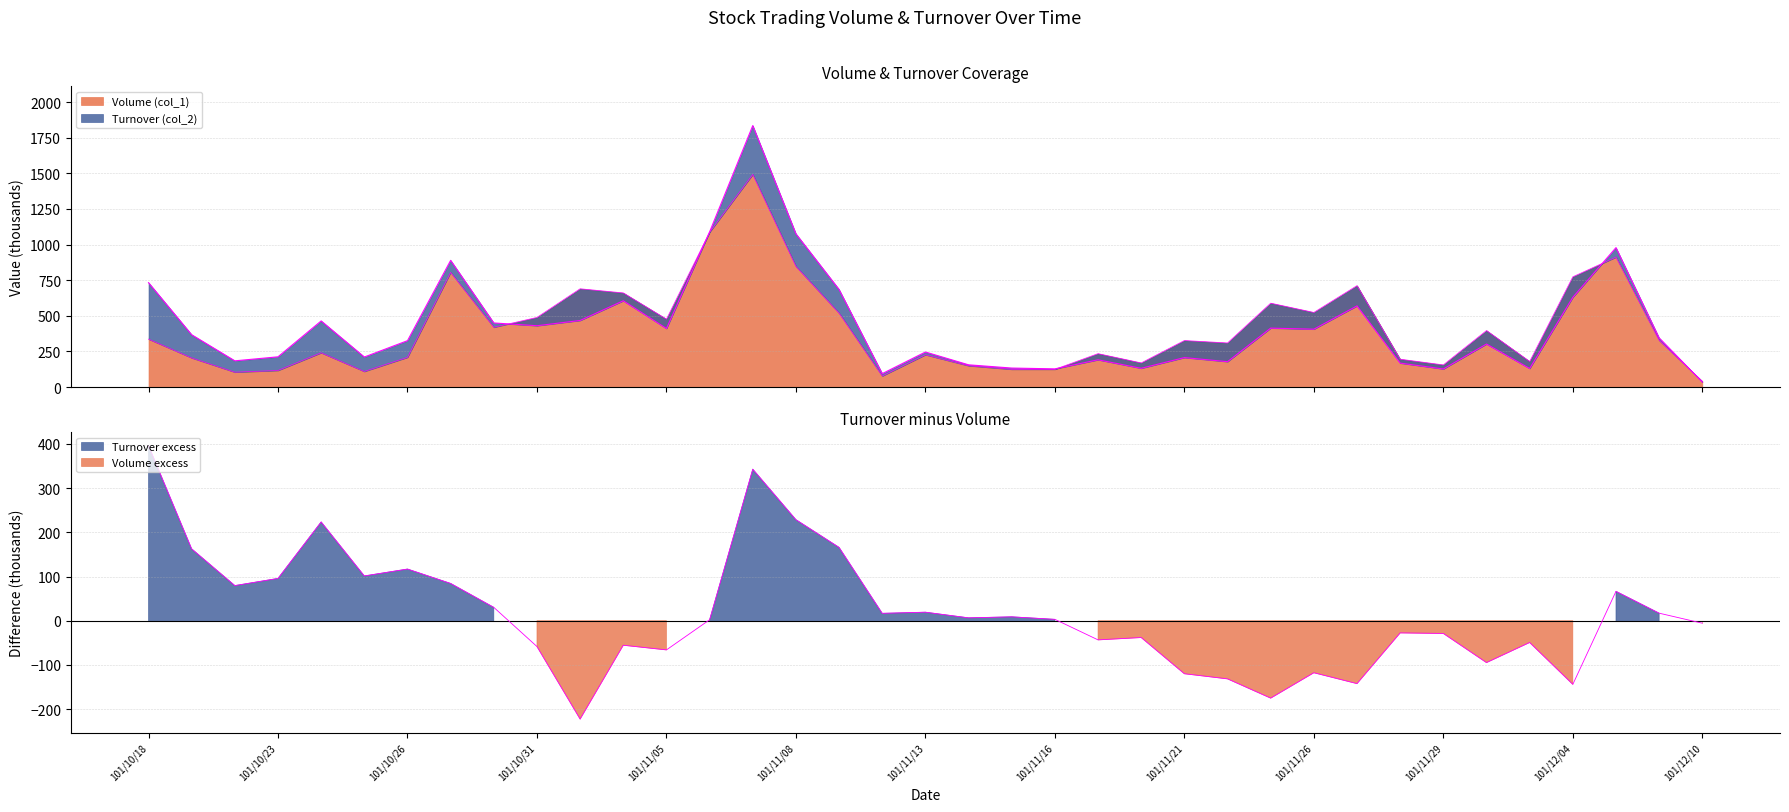

Which category has the lowest value in the Turnover (col_2) series?

101/12/10